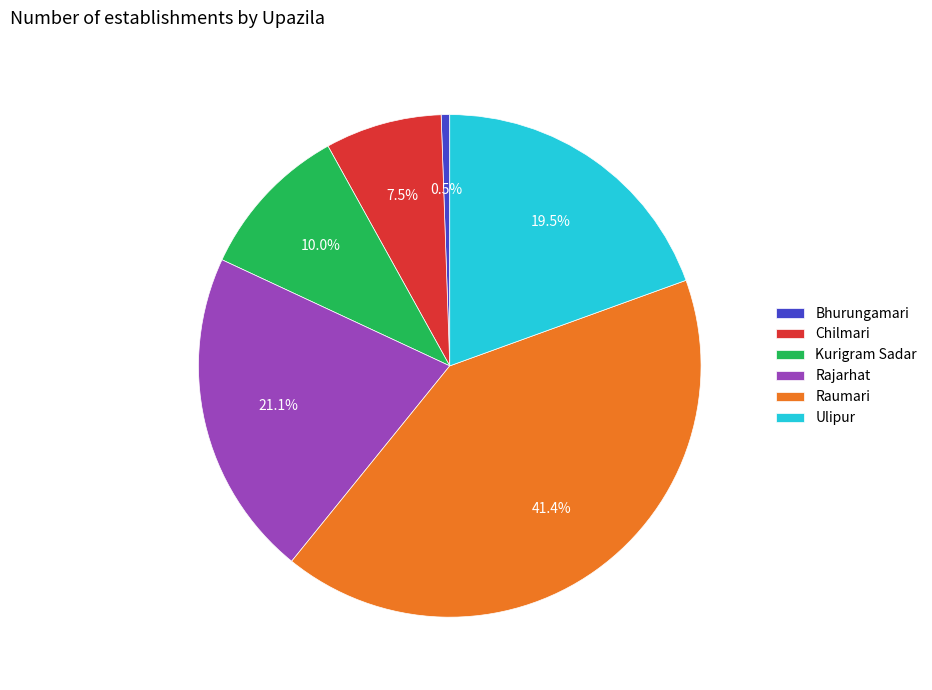

Which category has the smallest portion of the pie?

Bhurungamari